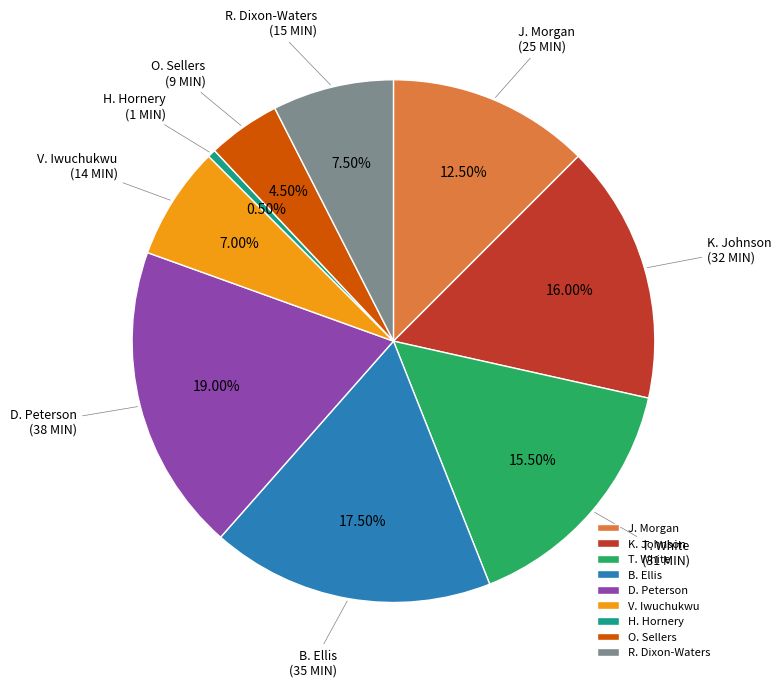

How many segments does this pie chart have?

9